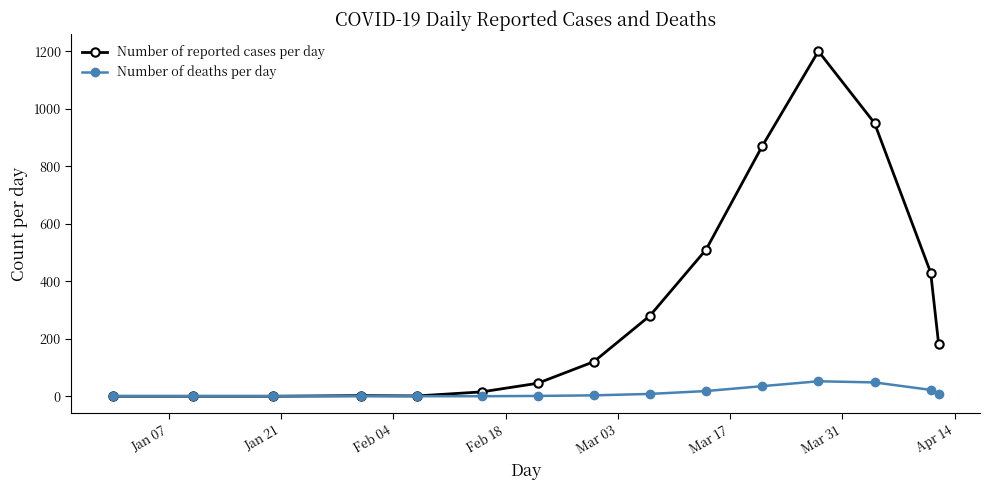

Which series has the largest total across all categories?

Number of reported cases per day